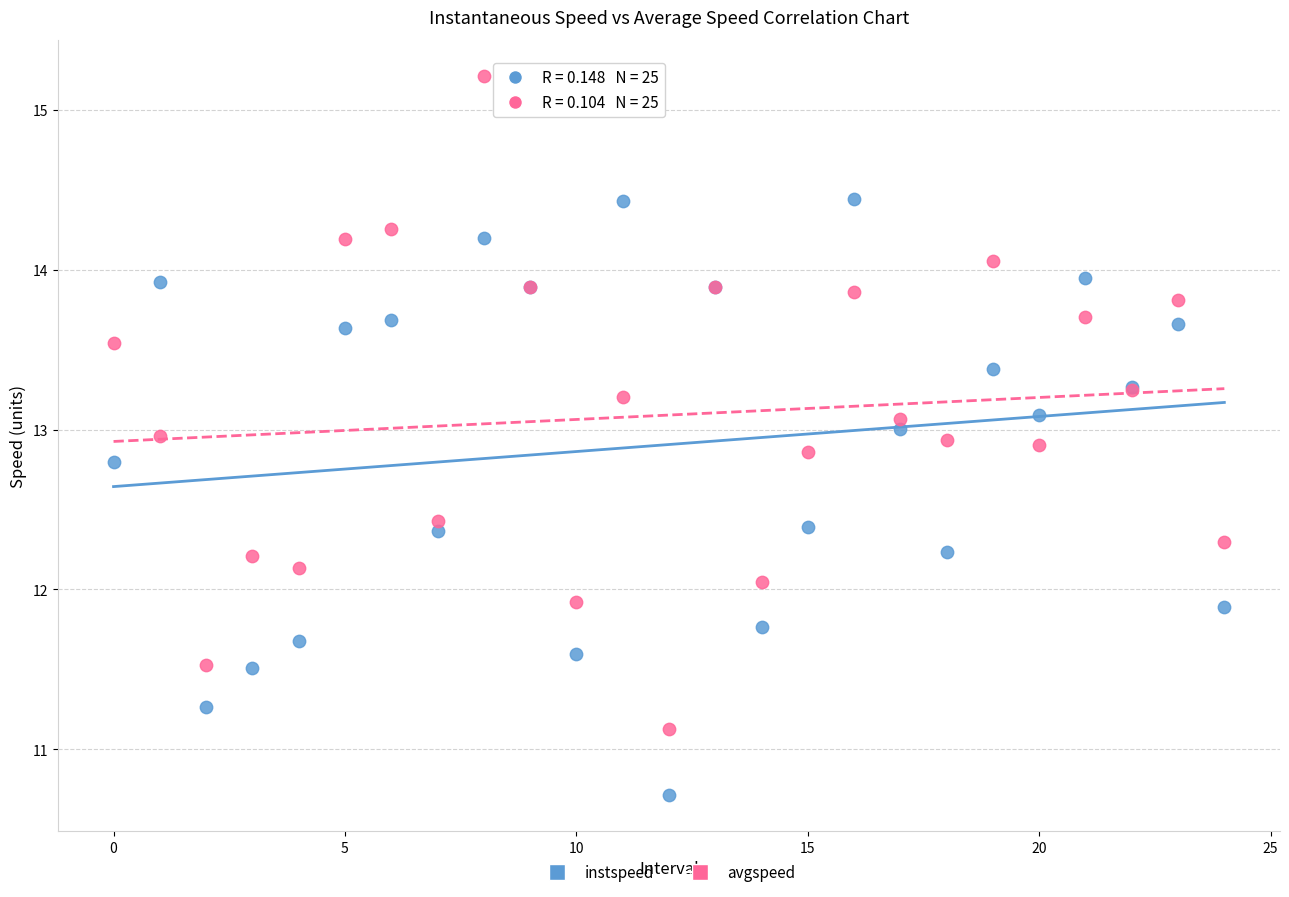

Which series contains the highest Y value?

avgspeed